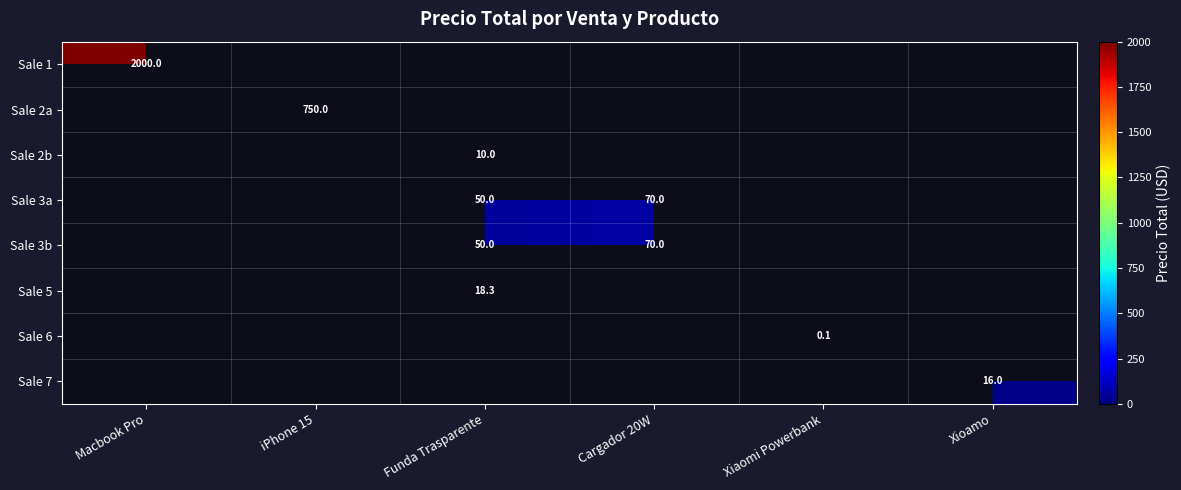

Rank the categories by Sale 2a value from lowest to highest.

Macbook Pro, iPhone 15, Funda Trasparente, Cargador 20W, Xiaomi Powerbank, Xioamo